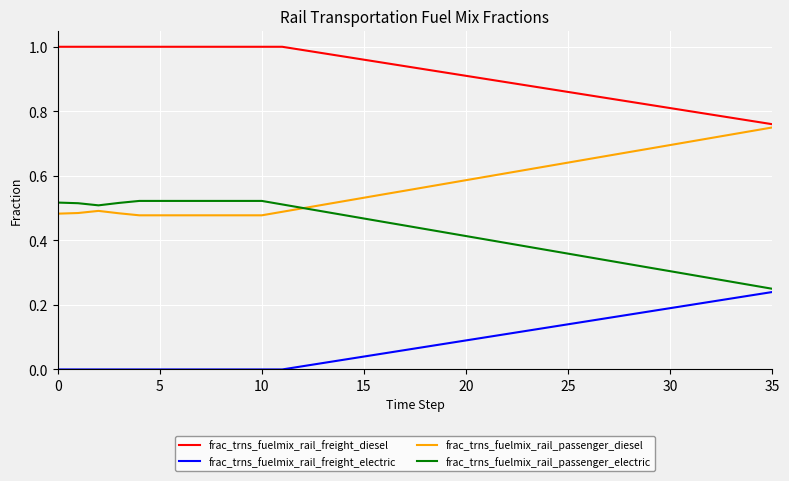

Rank the series by their average value, from lowest to highest.

frac_trns_fuelmix_rail_freight_electric, frac_trns_fuelmix_rail_passenger_electric, frac_trns_fuelmix_rail_passenger_diesel, frac_trns_fuelmix_rail_freight_diesel